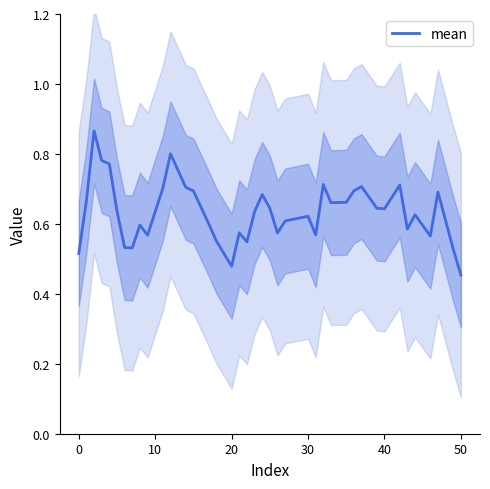

What is the greatest value displayed?

0.9